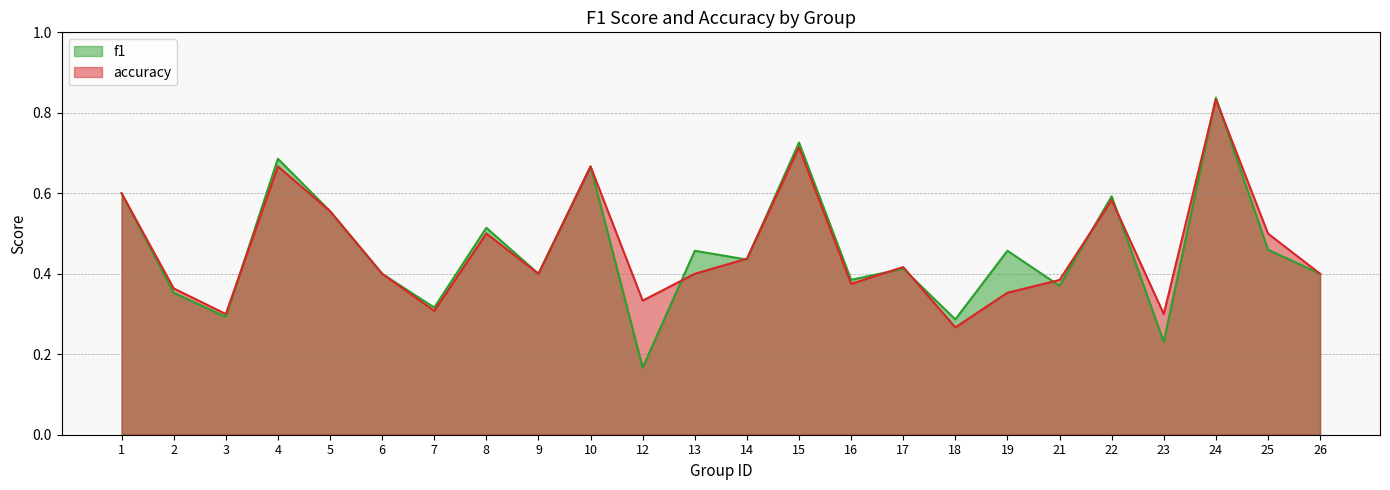

The f1 series shows 0.5 at 13. True or false?

True